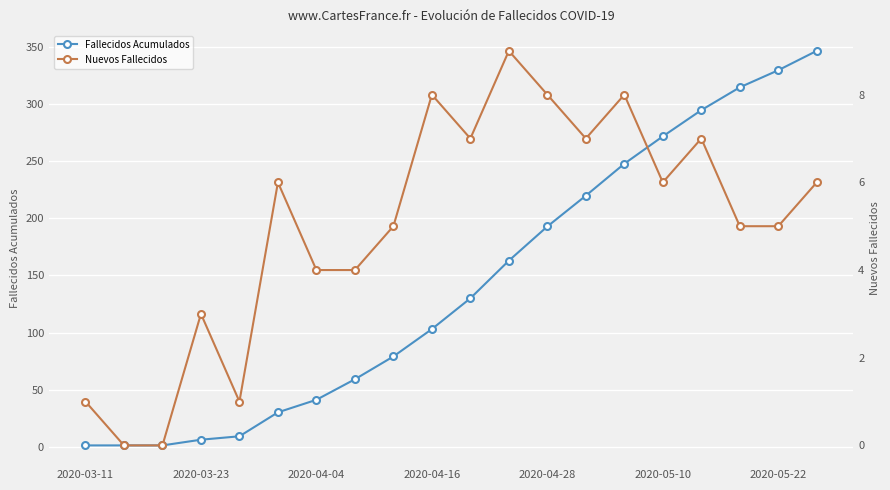

How many distinct data groups are displayed?

2